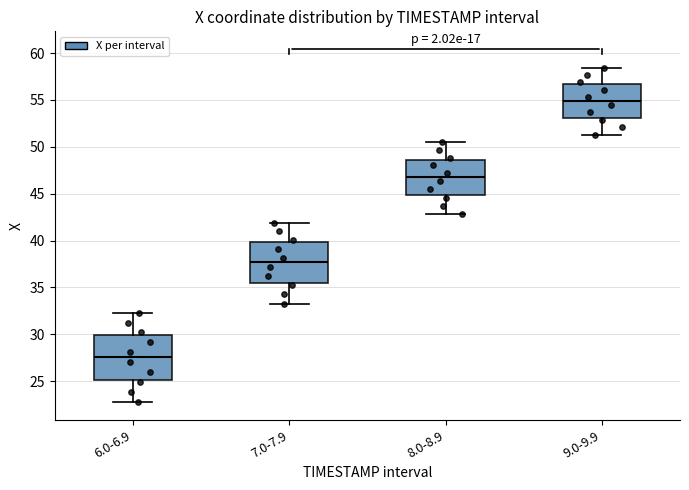

Reading left to right, read every box against the y-axis: the position of its median line, the range the box covers, and the ends of its whiskers. The values are not printed on the chart, so give them approximately, as read against the axis.

6.0-6.9: median 27.5, box 25.0 to 30.0, whiskers 22.5 to 32.5
7.0-7.9: median 37.5, box 35.5 to 40.0, whiskers 33.5 to 42.0
8.0-8.9: median 46.5, box 45.0 to 48.5, whiskers 43.0 to 50.5
9.0-9.9: median 55.0, box 53.0 to 56.5, whiskers 51.5 to 58.5